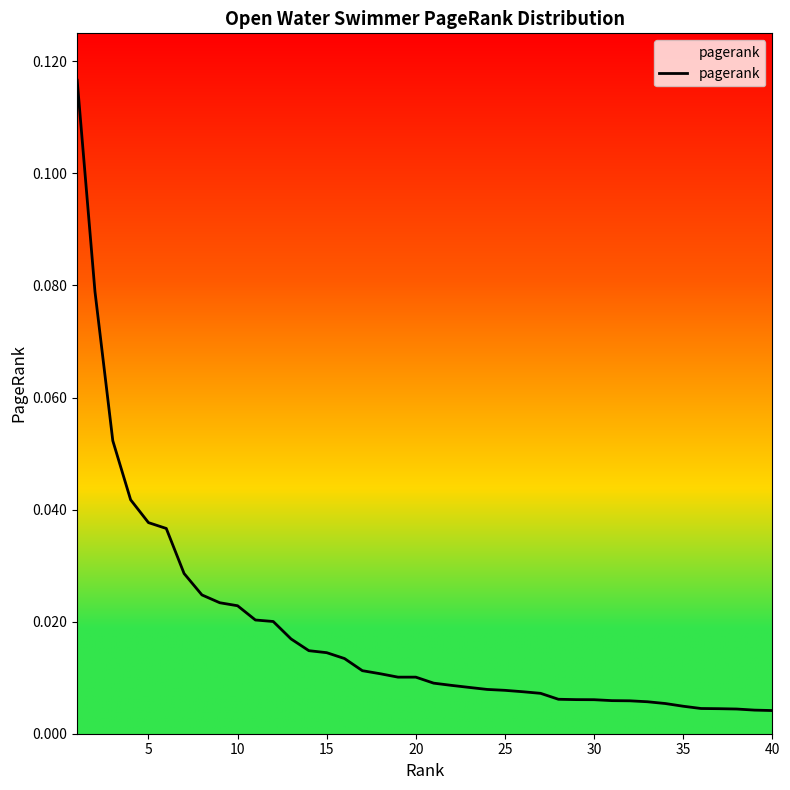

Count the number of categories in the chart.

40